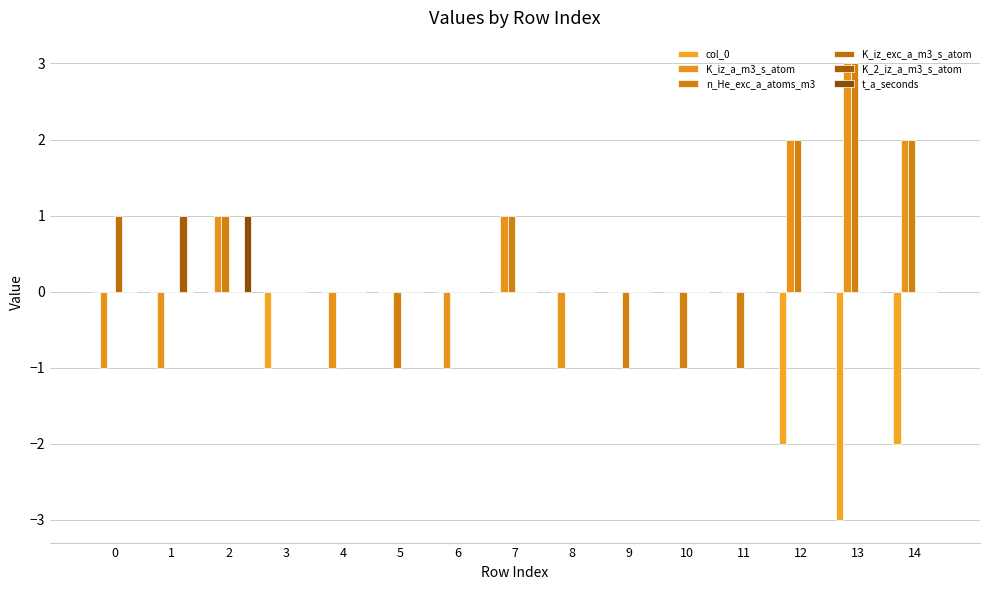

How many series are shown in this chart?

6